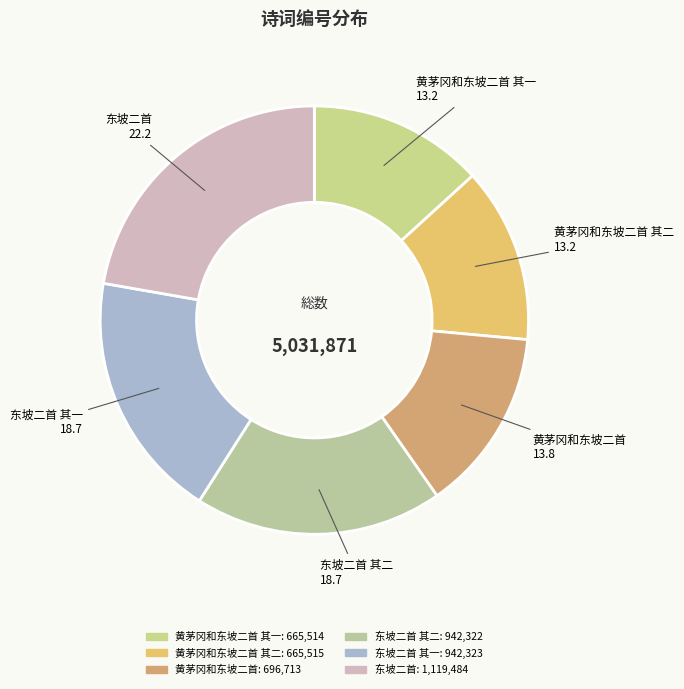

Rank the categories by value from lowest to highest.

黄茅冈和东坡二首 其一, 黄茅冈和东坡二首 其二, 黄茅冈和东坡二首, 东坡二首 其二, 东坡二首 其一, 东坡二首